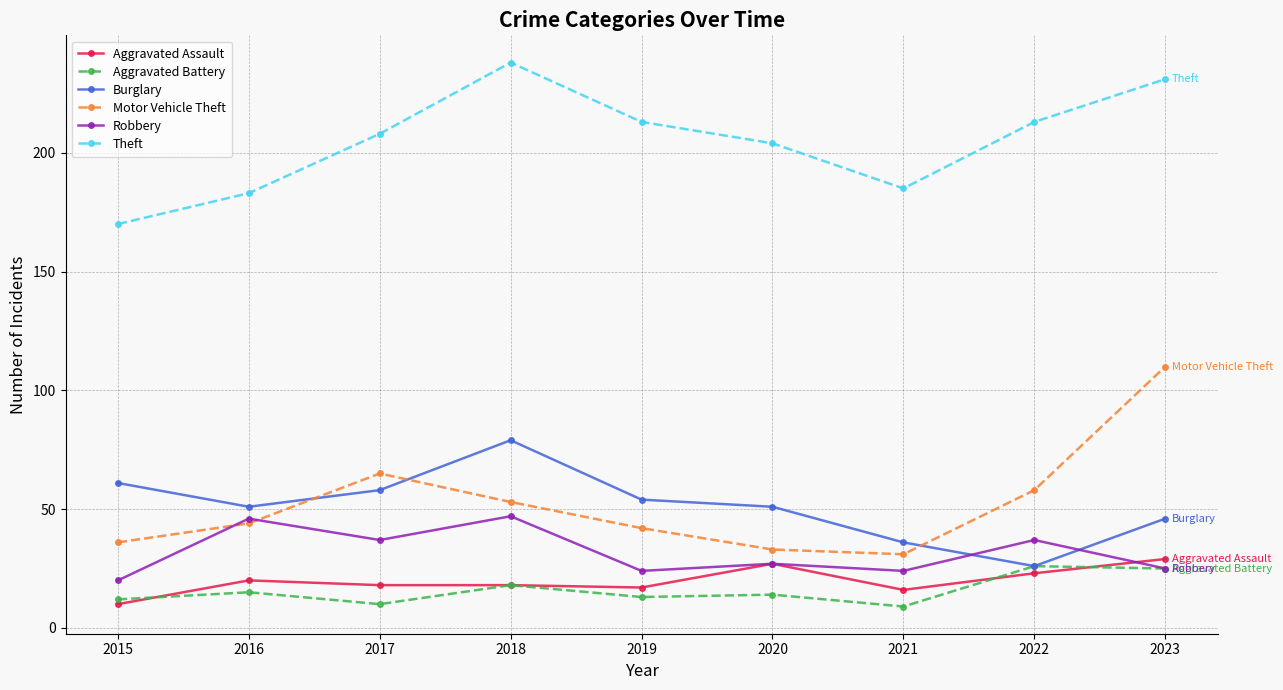

Which series has the widest spread of values?

Motor Vehicle Theft